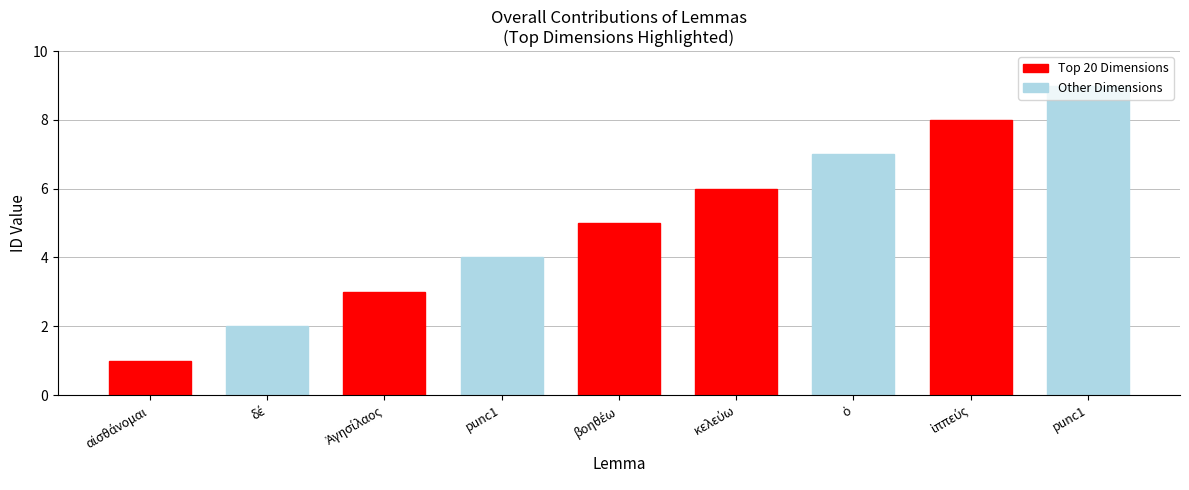

What is the minimum value shown in the chart?

1